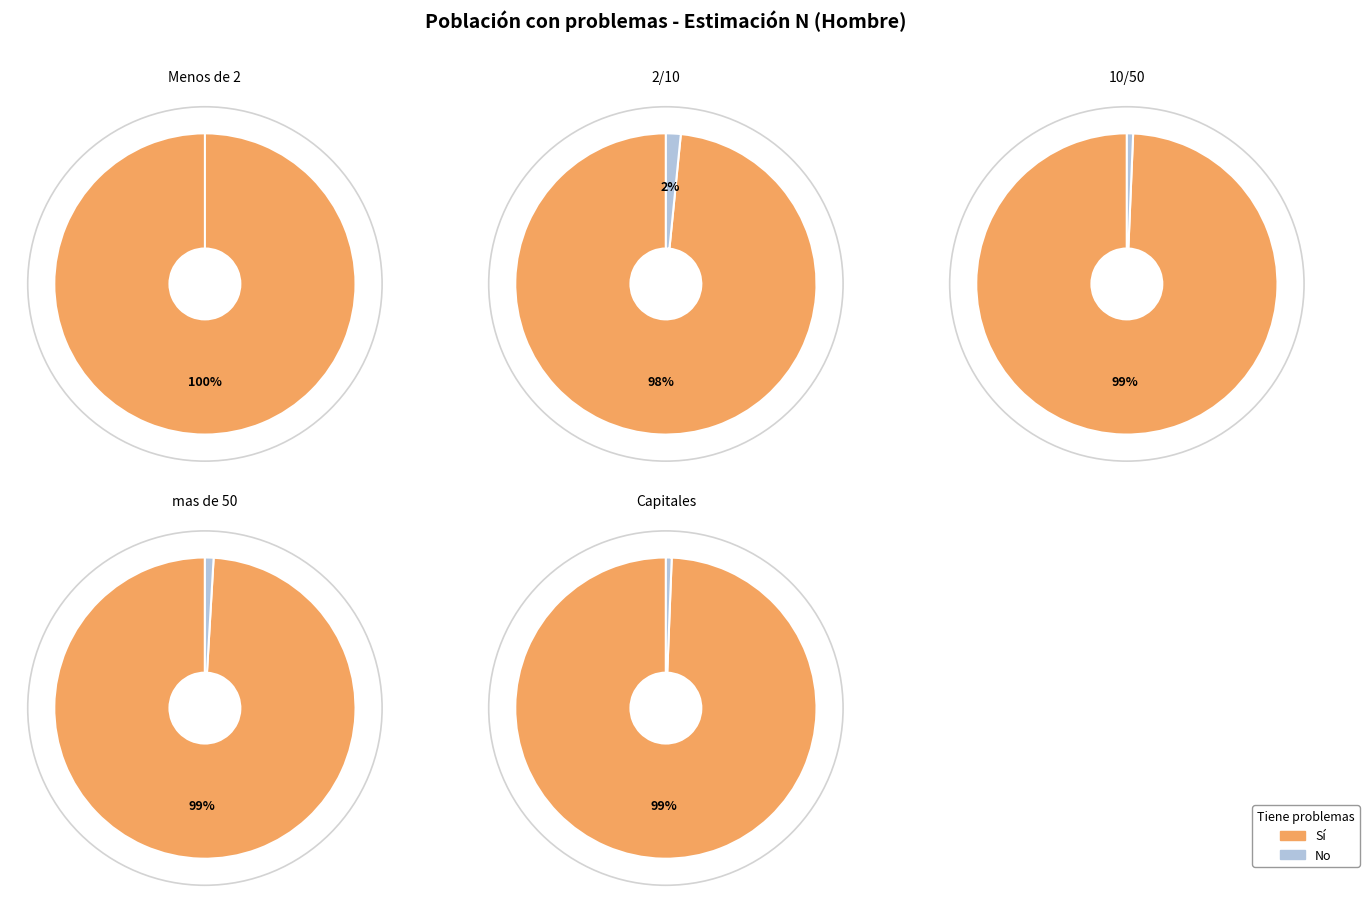

True or false: mas de 50 accounts for 32% of the total.

False